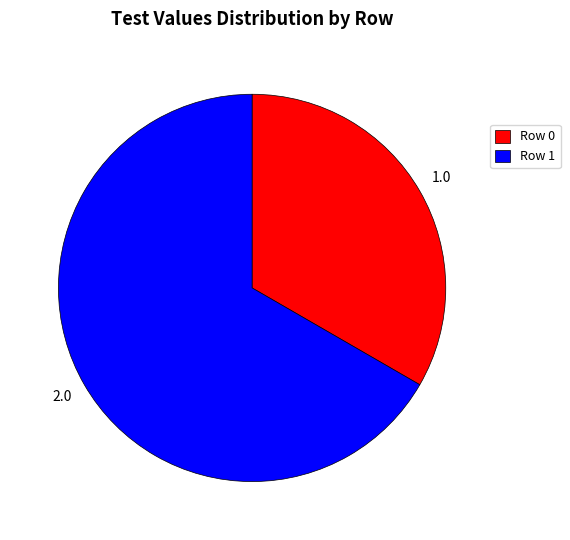

Between Row 1 and Row 0, which is larger?

Row 1